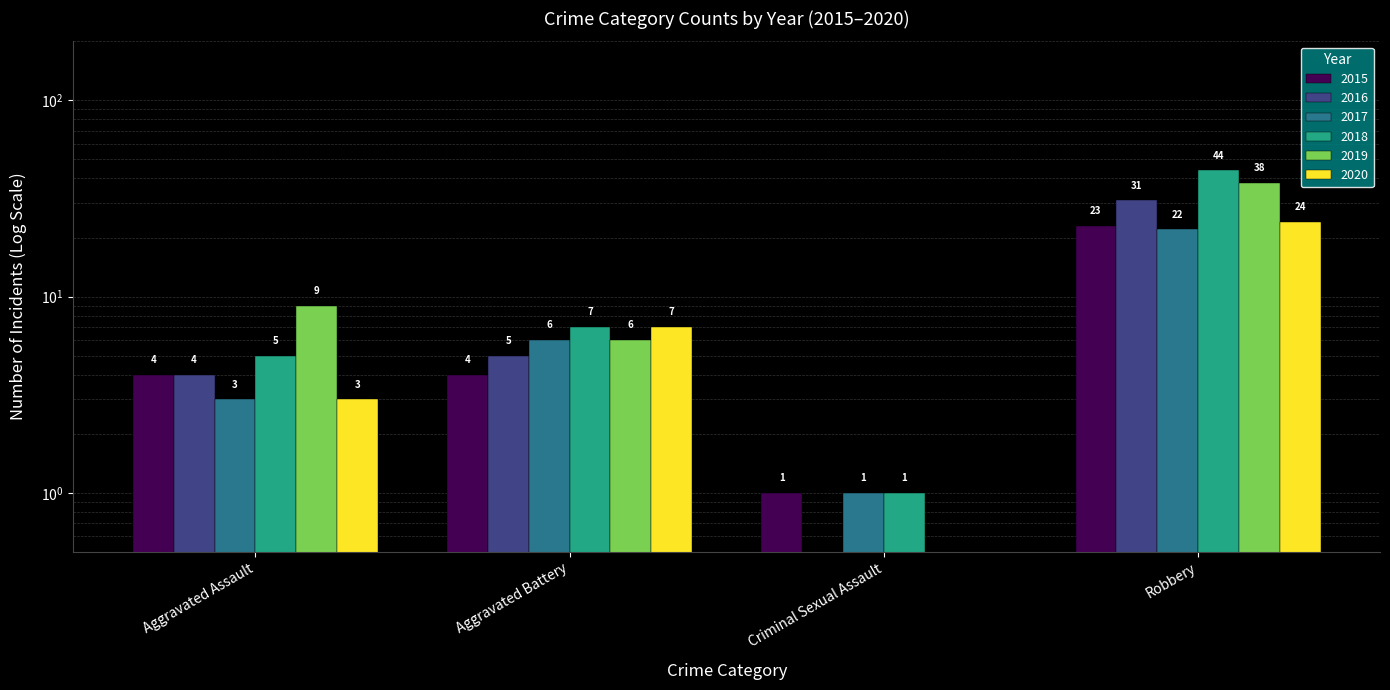

What is the total value across all series at Aggravated Battery?

35.0